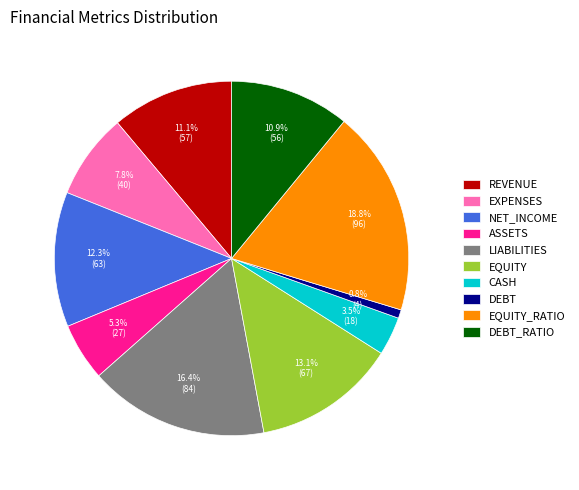

Combined, what portion of the pie is REVENUE and EQUITY_RATIO?

29.9%